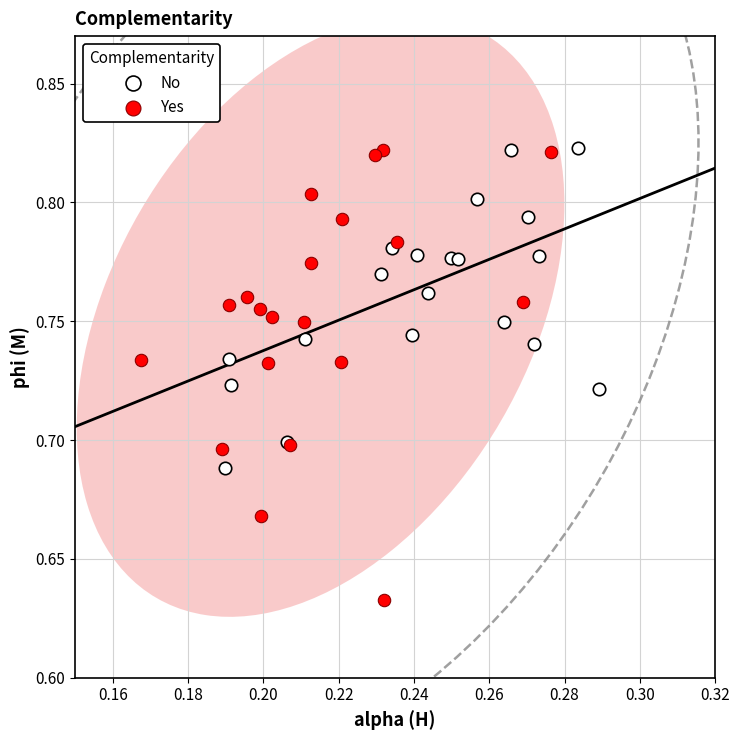

Which series has the largest Y range (max minus min)?

Yes